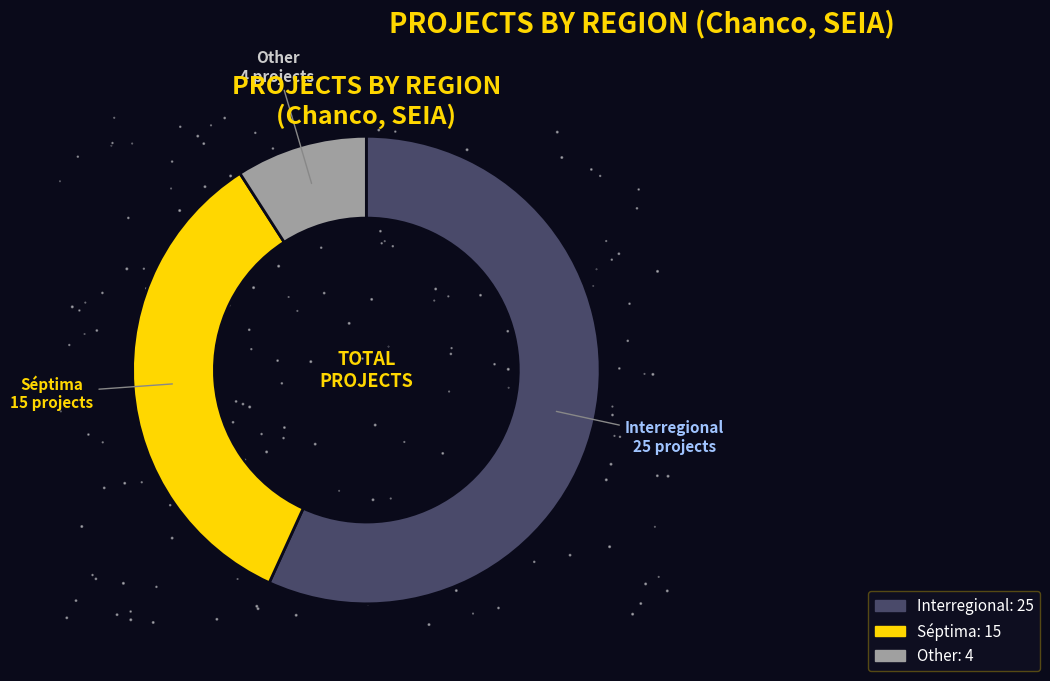

Rank the categories by value from lowest to highest.

Other, Séptima, Interregional